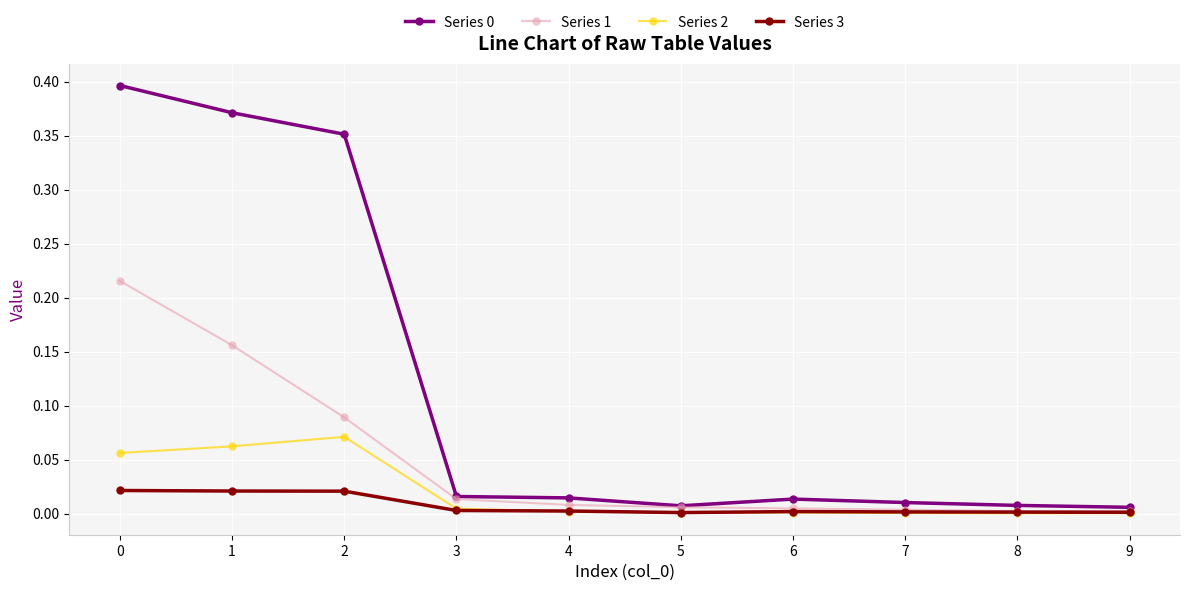

At how many categories does at least one series exceed 0?

10